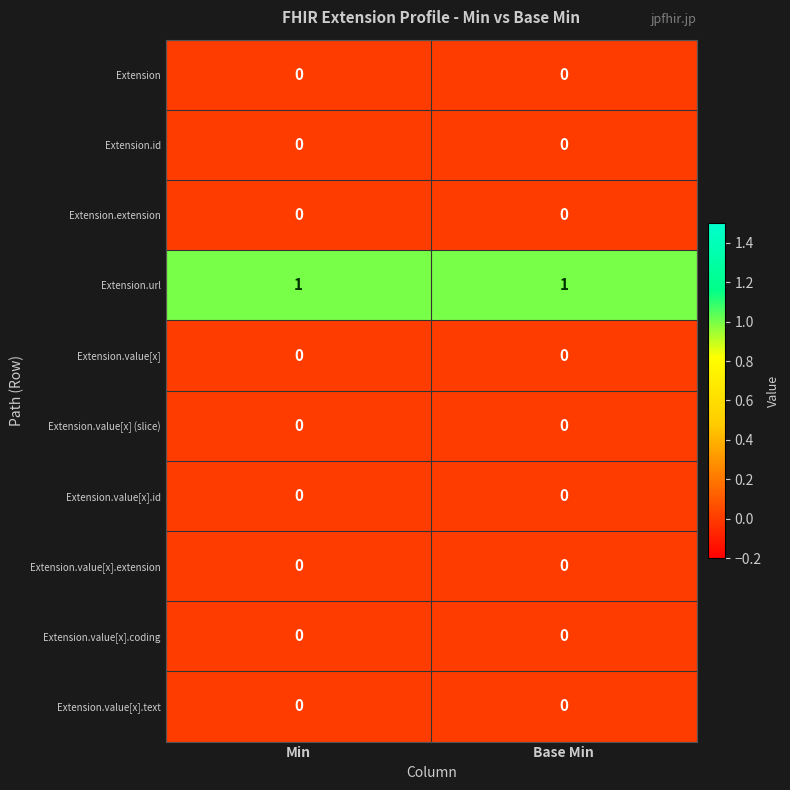

The Extension.value[x] (slice) series shows 0 at Base Min. True or false?

True